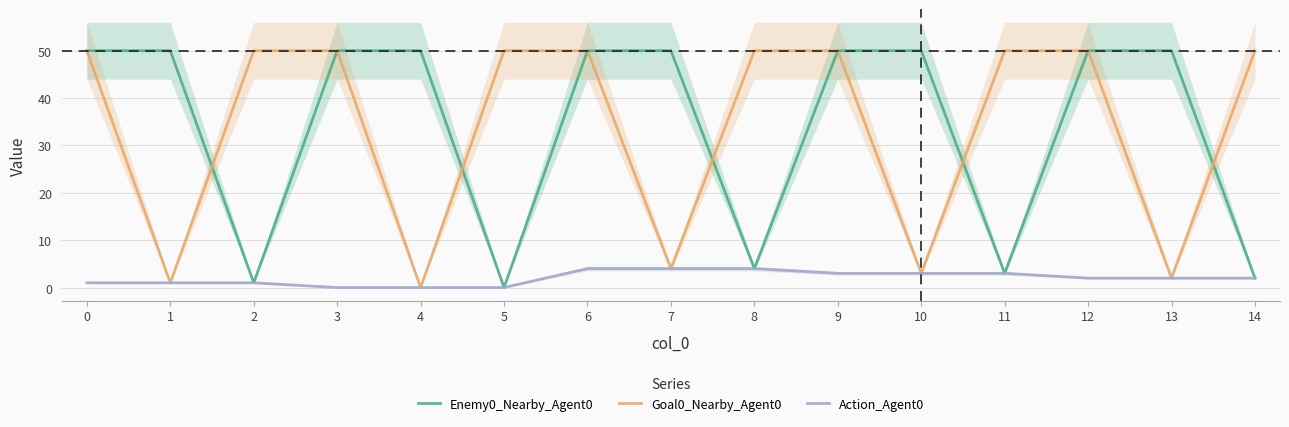

What is the sum of the Goal0_Nearby_Agent0 values at 0 and 8?

100